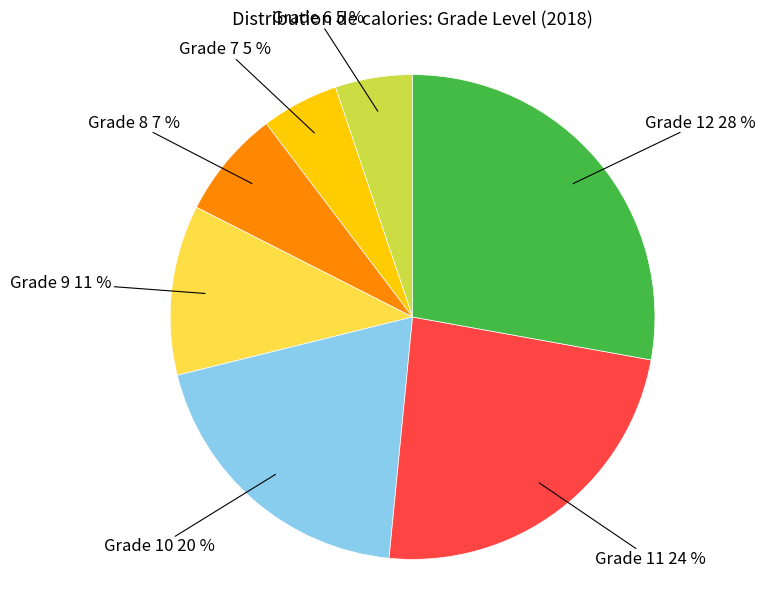

Is it true that Grade 12 is 28% of the pie?

True